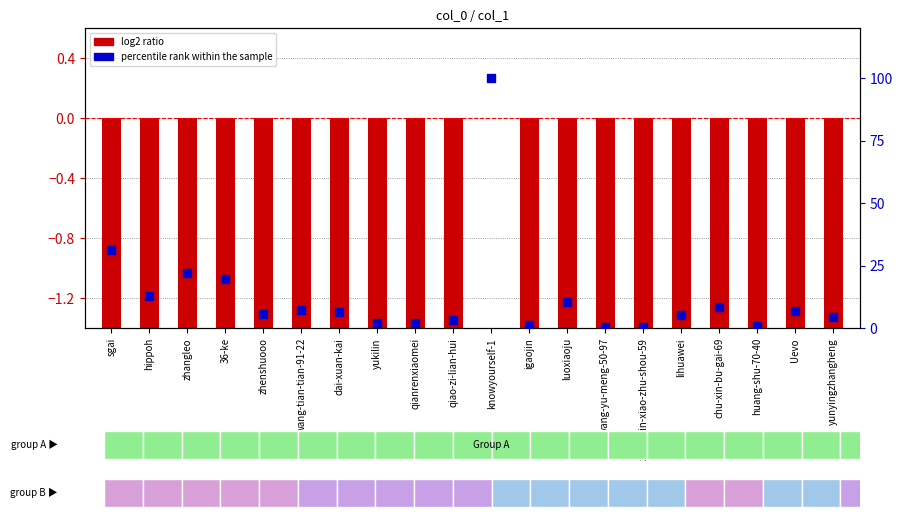

Which series has the largest Y range (max minus min)?

percentile rank within the sample